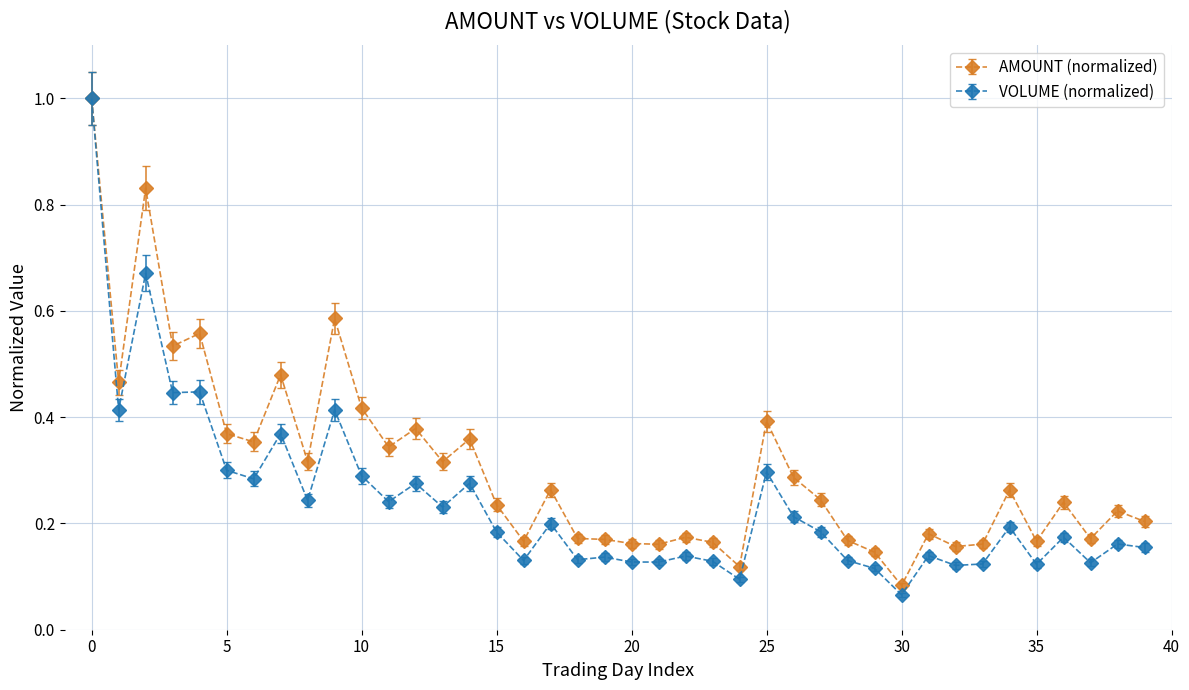

Which series has the largest range (max minus min)?

VOLUME (normalized)